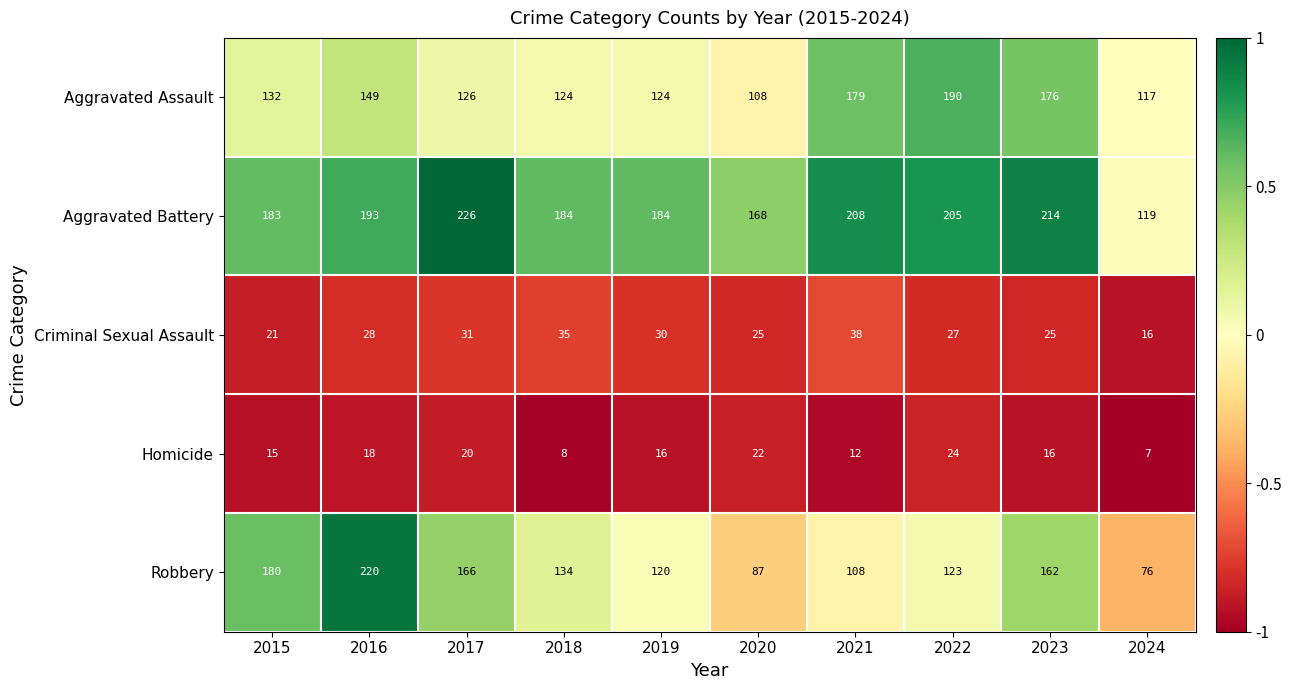

Between 2017 and 2024, which series saw the biggest shift?

Aggravated Battery